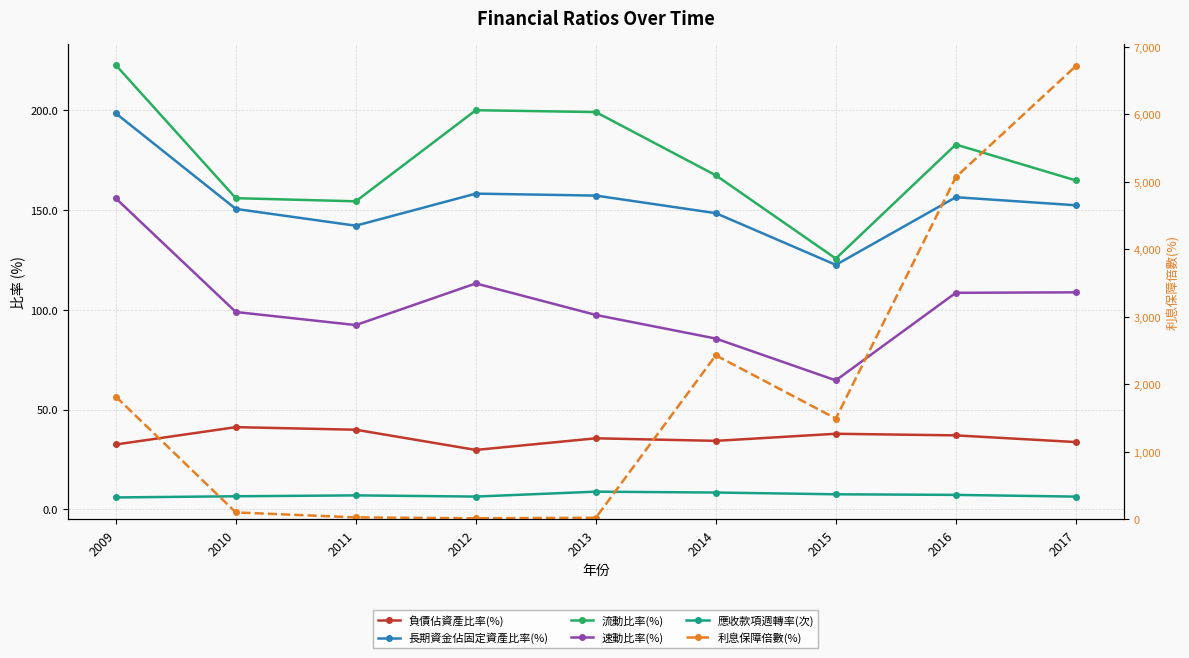

Is this an area chart (filled region under the line)?

No